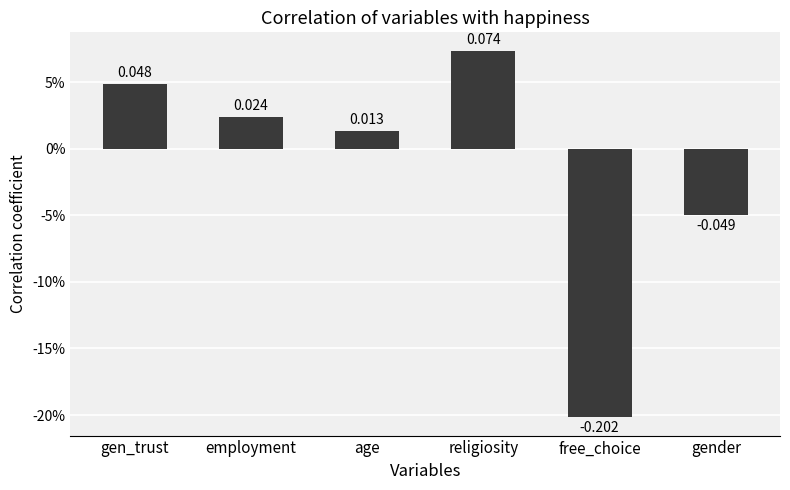

What is the label of the 4th bar from the left?

religiosity